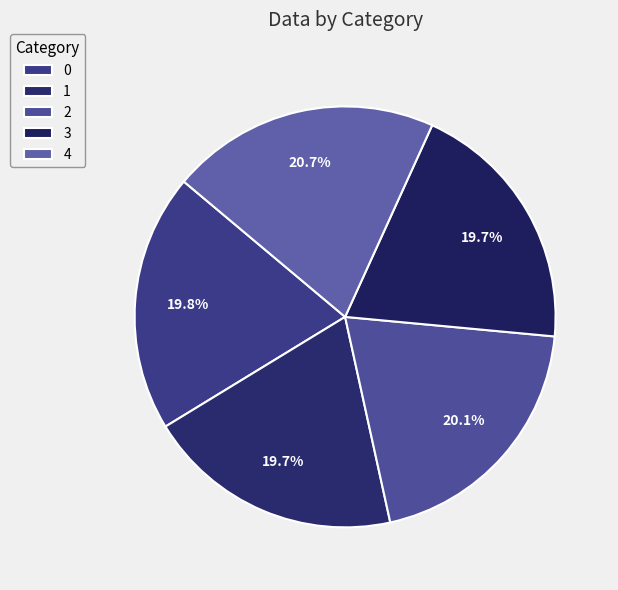

What is the ratio of the value at 2 to the value at 0?

1.0